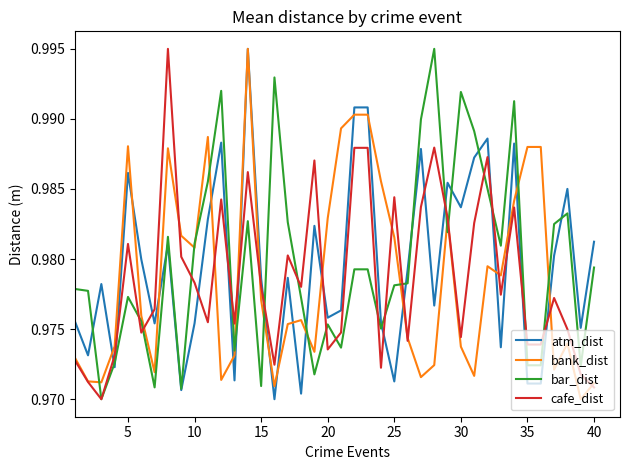

Which series ends up on top after the final intersection of cafe_dist and atm_dist?

atm_dist